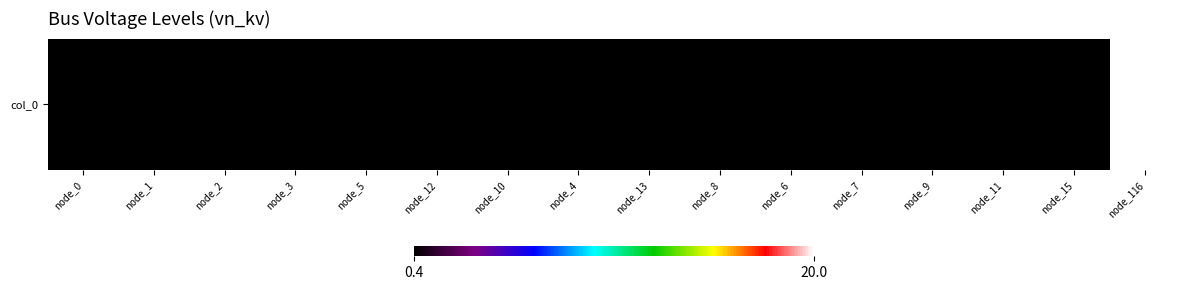

What is the maximum value shown in the chart?

20.0